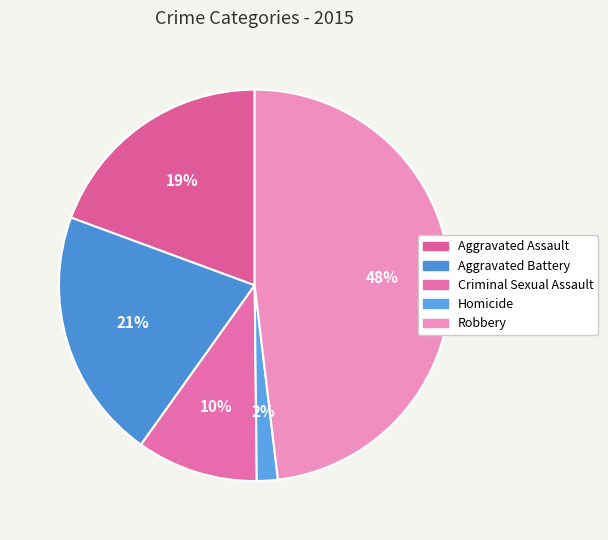

The Criminal Sexual Assault slice represents 10% of the pie. True or false?

True